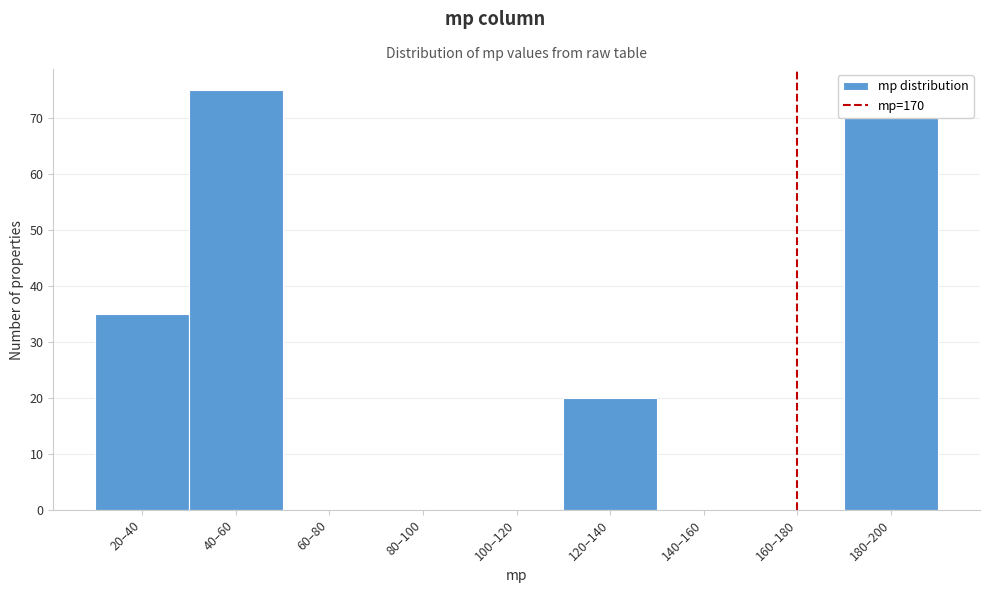

Reading right to left, what are all the values shown in this chart?

180–200=70	160–180=0	140–160=0	120–140=20	100–120=0	80–100=0	60–80=0	40–60=75	20–40=35